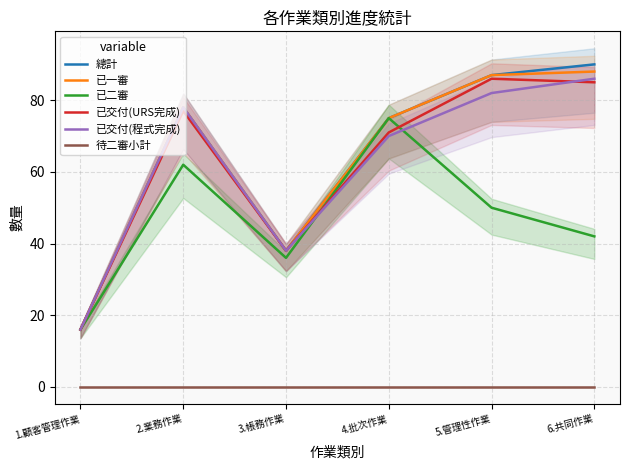

Which series has the largest range (max minus min)?

總計